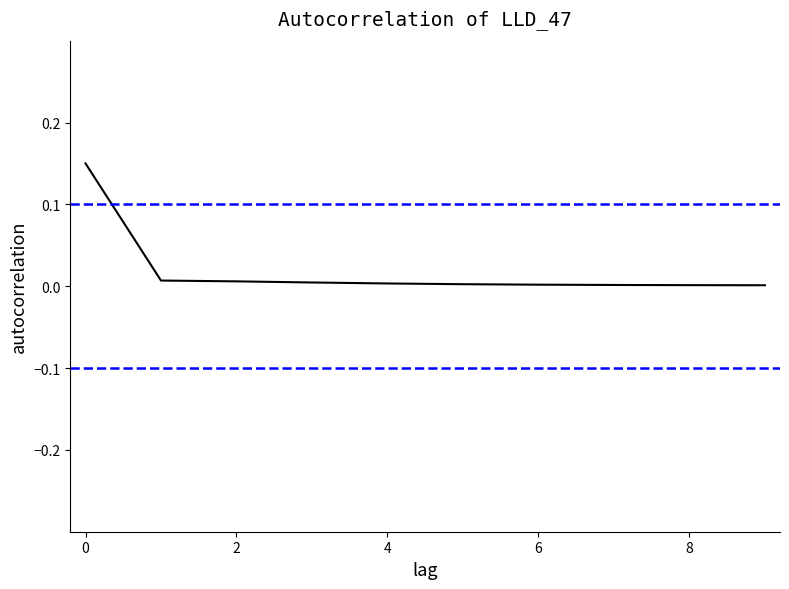

True or false: the data has more than 1 interior local peaks.

False